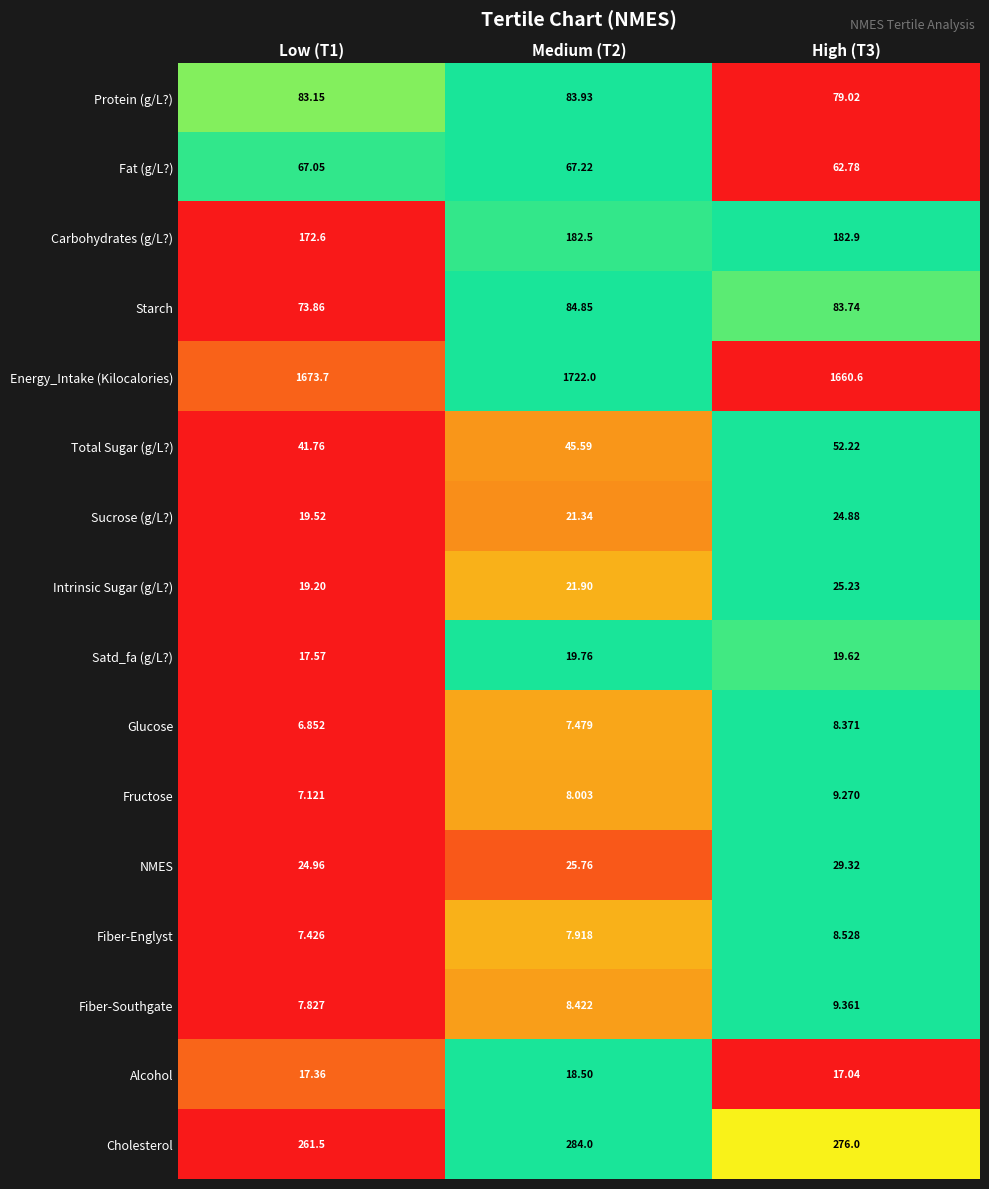

Rank the series at High (T3) from lowest to highest value.

Glucose, Fiber-Englyst, Fructose, Fiber-Southgate, Alcohol, Satd_fa (g/L?), Sucrose (g/L?), Intrinsic Sugar (g/L?), NMES, Total Sugar (g/L?), Fat (g/L?), Protein (g/L?), Starch, Carbohydrates (g/L?), Cholesterol, Energy_Intake (Kilocalories)